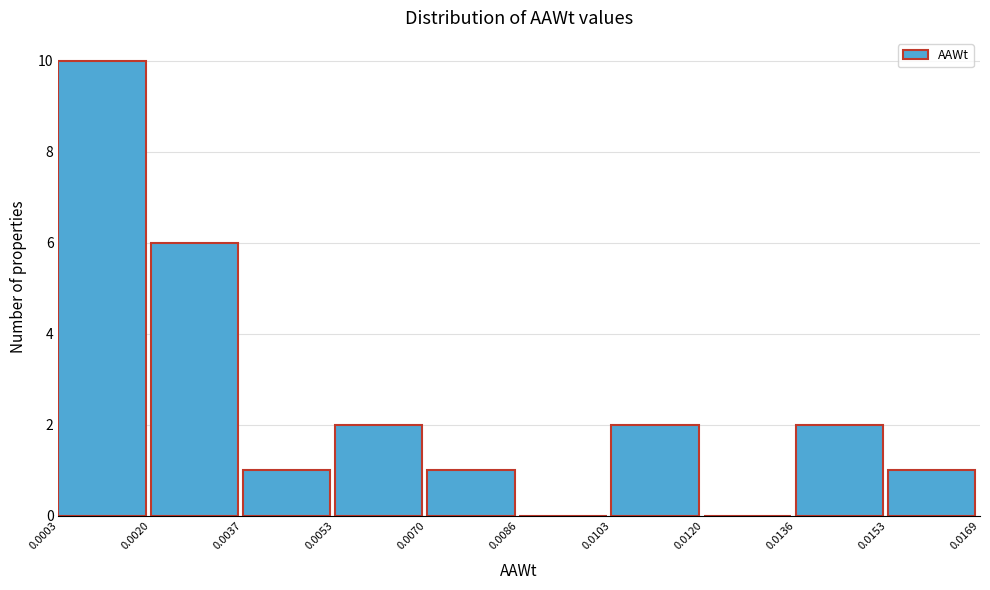

Which range on the x-axis has the tallest bar?

0.0003 to 0.0020